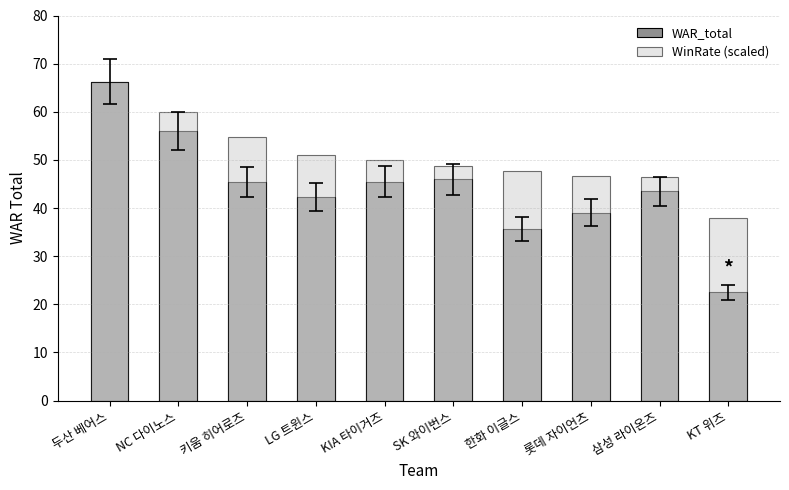

What is the difference between the highest and lowest values at SK 와이번스?

2.9